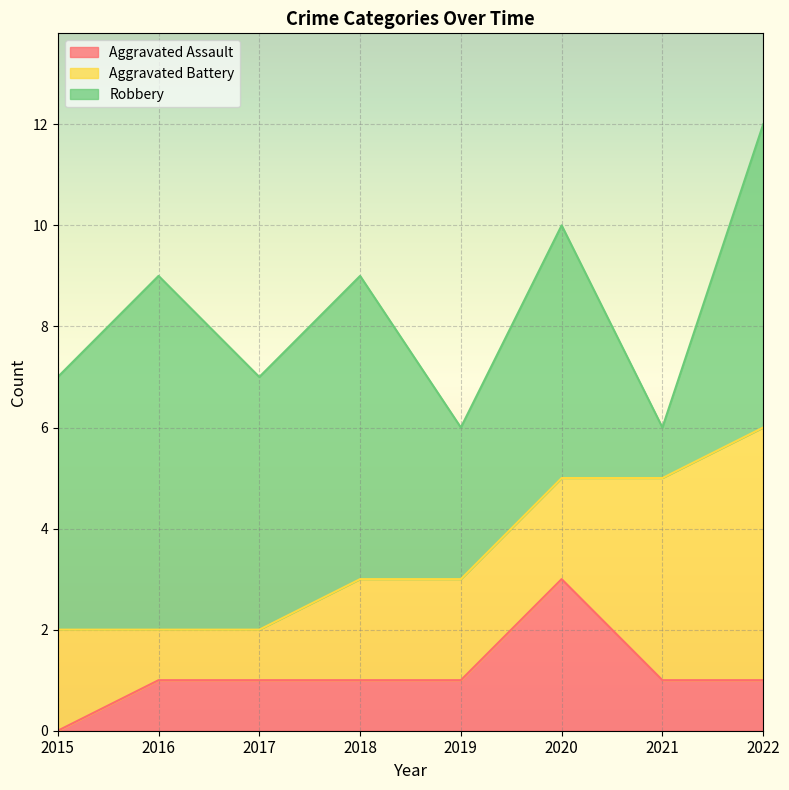

At which category is the sum across all series the highest?

2022